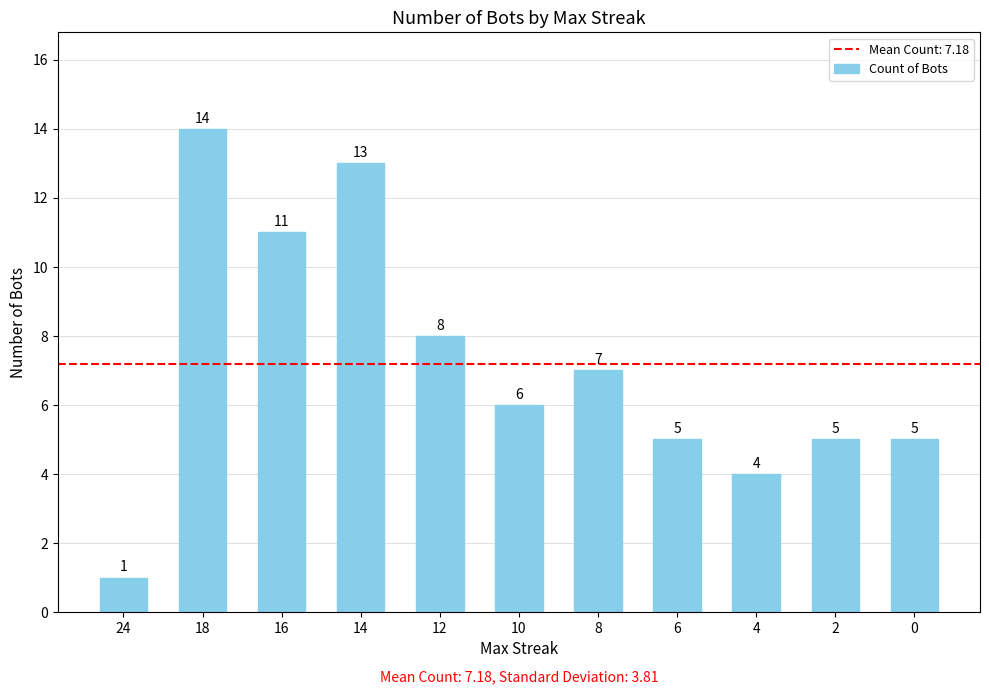

Which has a higher value, 24 or 12?

12